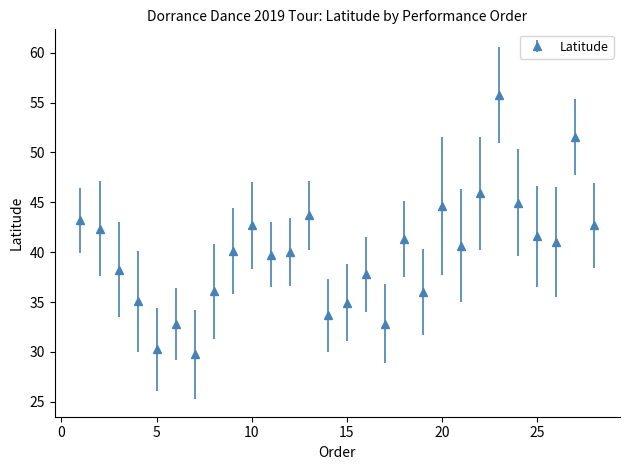

What is the minimum value shown in the chart?

29.8